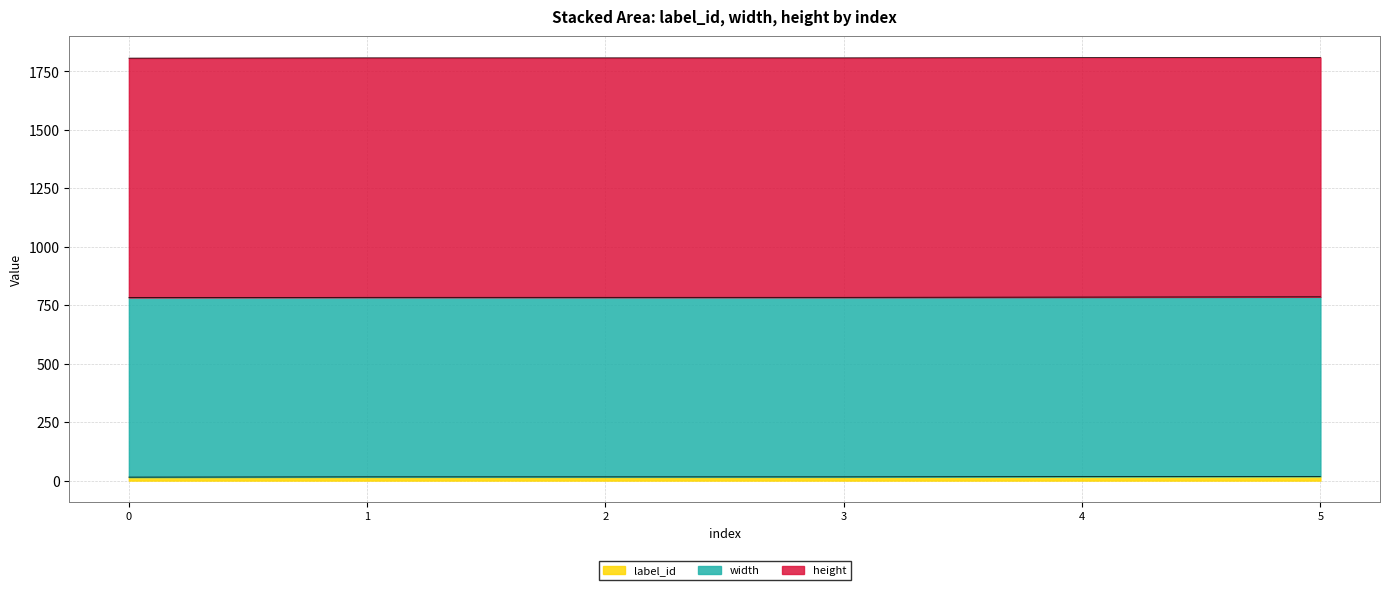

What is the maximum value for width?

768